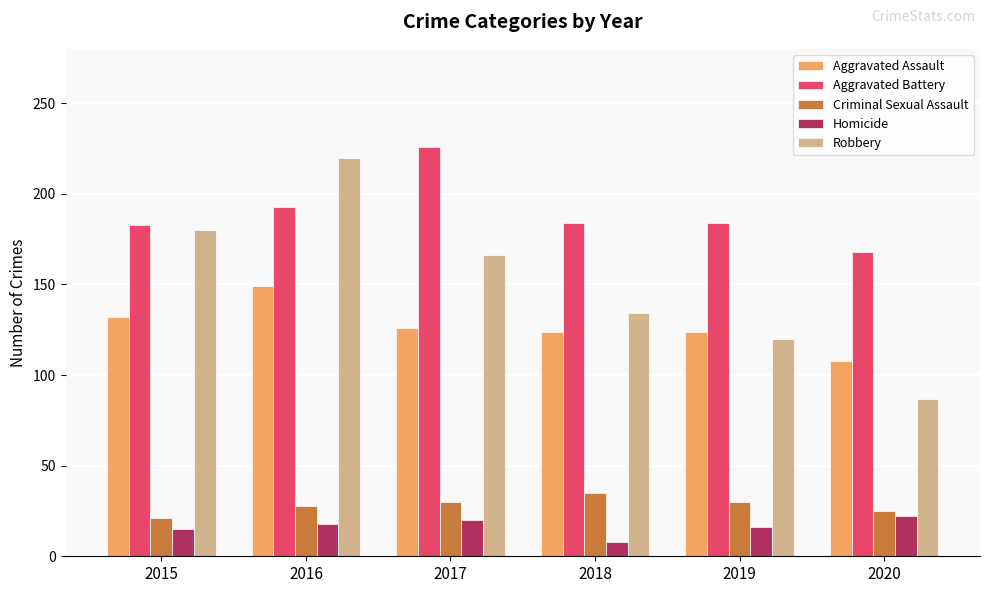

True or false: Aggravated Battery has a value of 168 at 2020.

True